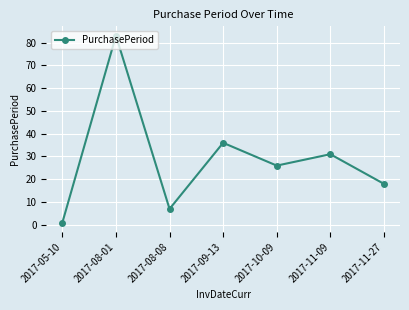

Does the chart have visible grid lines?

Yes